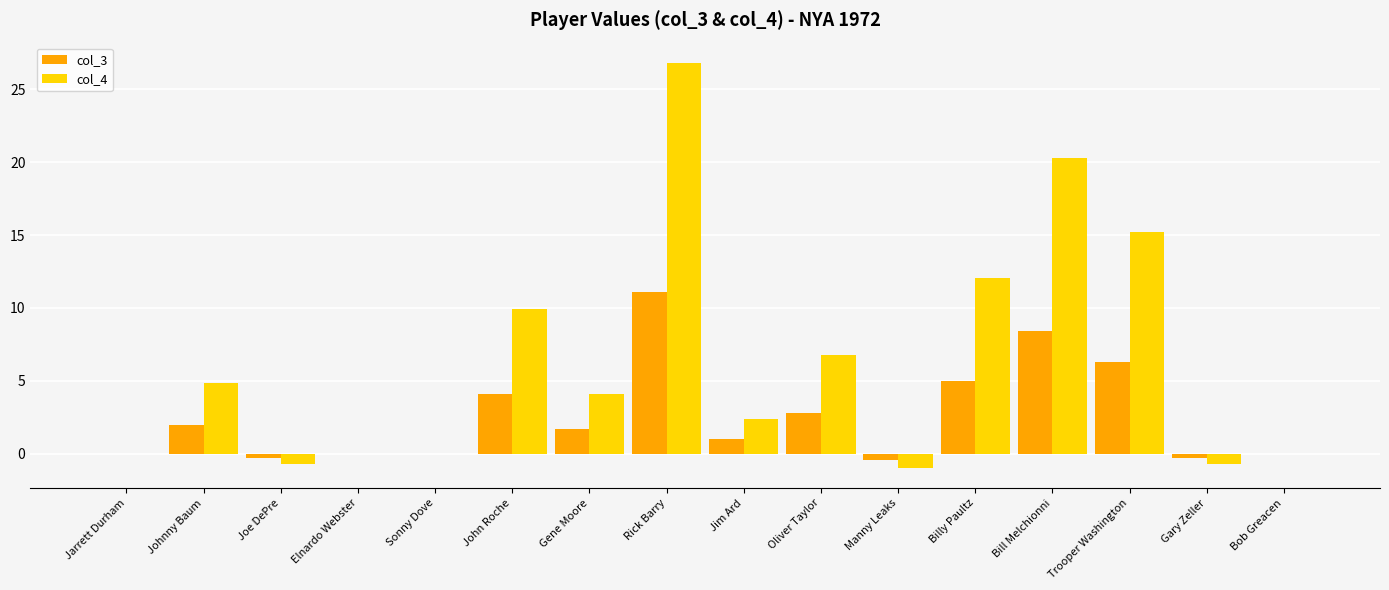

What is the highest value of the col_3 series?

11.1